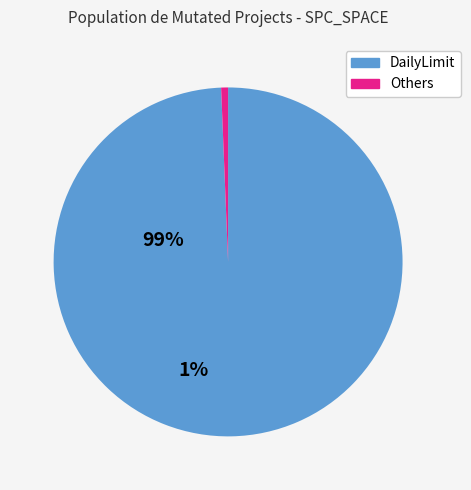

Is there any slice that represents more than half of the pie?

Yes